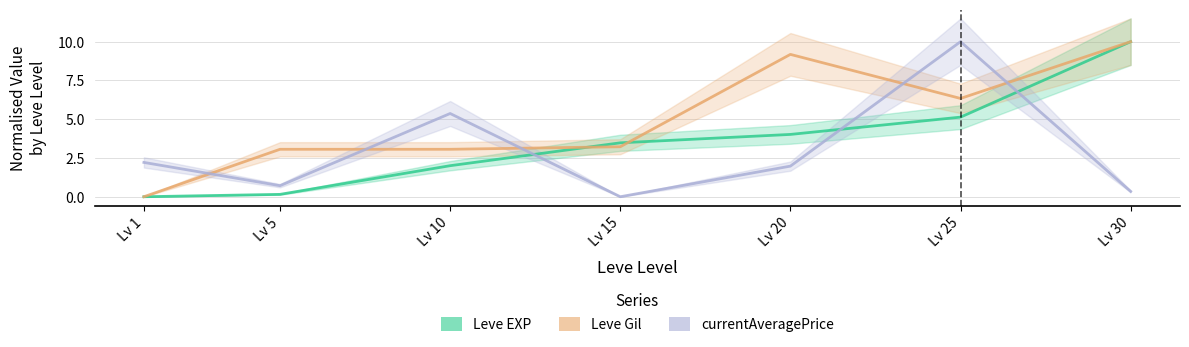

How many lines are shown in the chart?

3